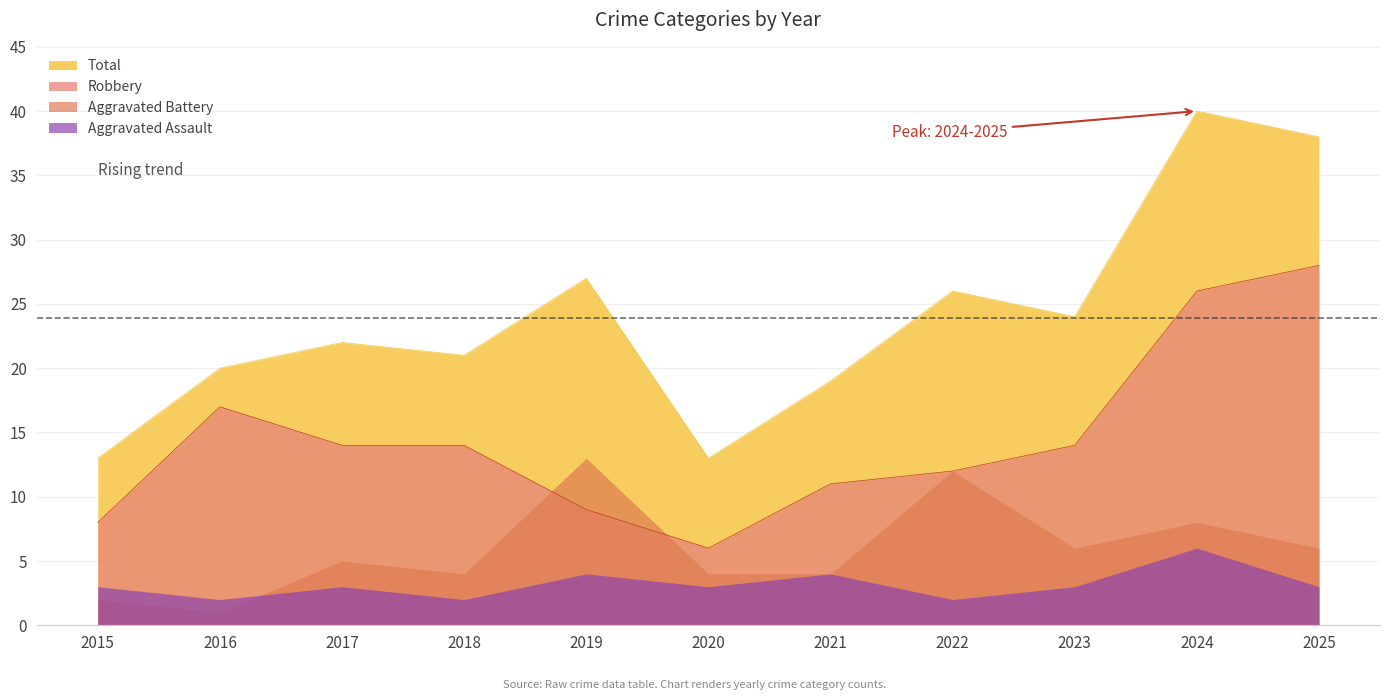

What are all the series names shown in the legend?

Total, Robbery, Aggravated Battery, Aggravated Assault